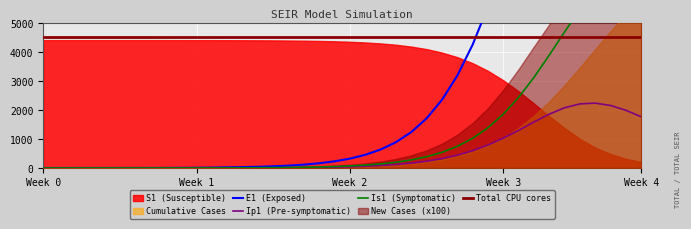

The E1 series shows 0.1 at 1. True or false?

False